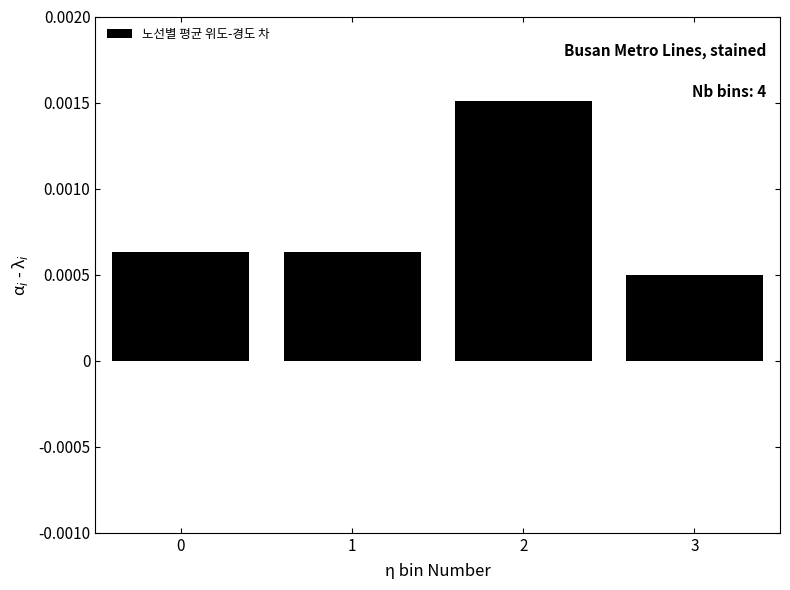

At which label is the value closest to 0?

3